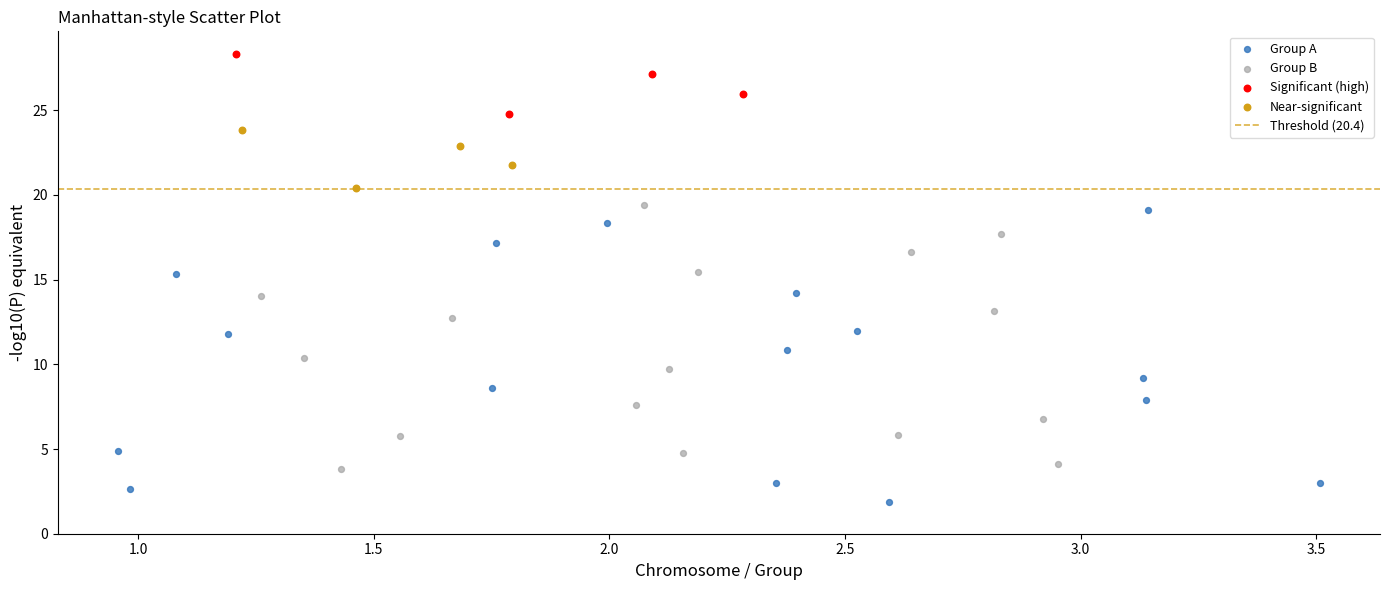

Which series reaches the minimum Y coordinate?

Group A